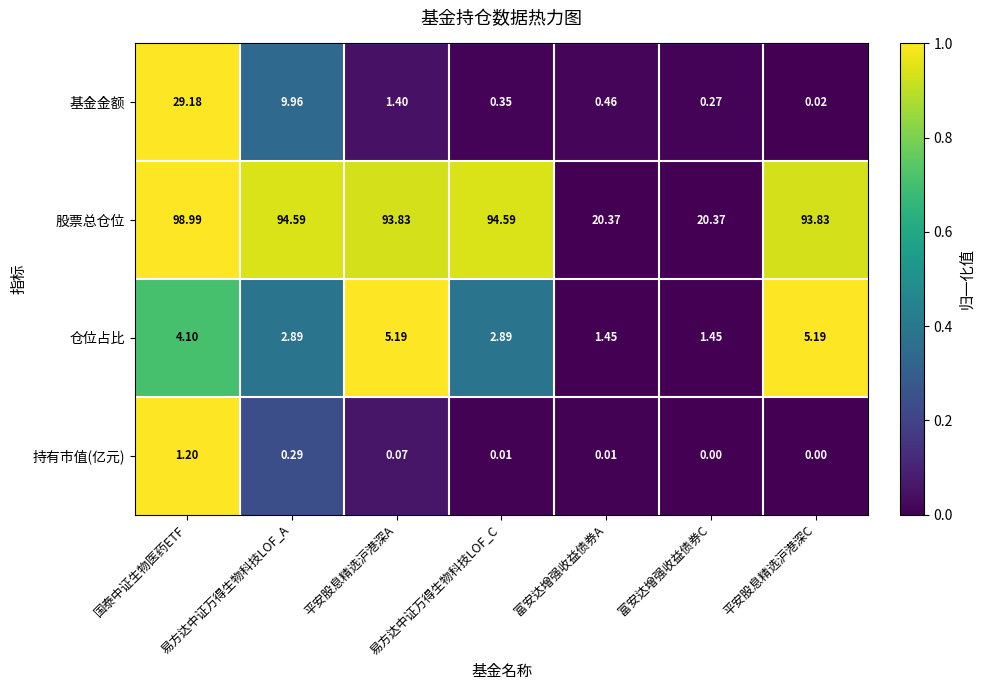

Which series has the largest range (max minus min)?

股票总仓位